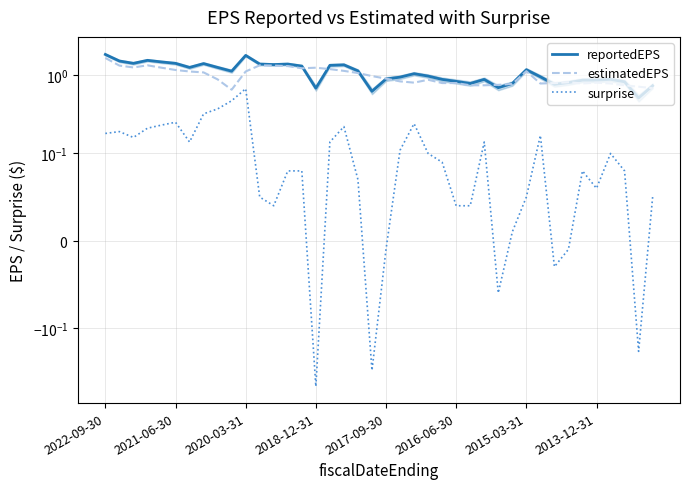

What are all the series names shown in the legend?

reportedEPS, estimatedEPS, surprise